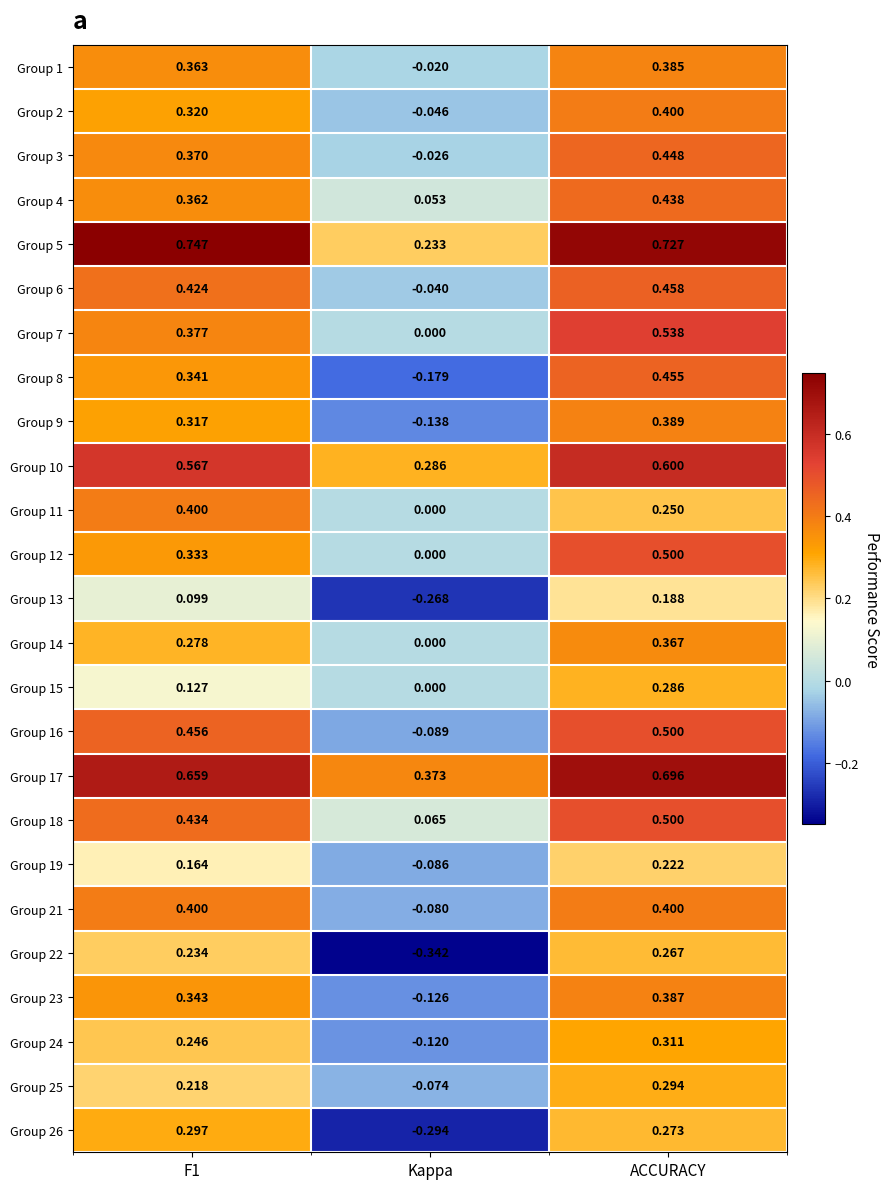

At how many categories does at least one series exceed 0?

3